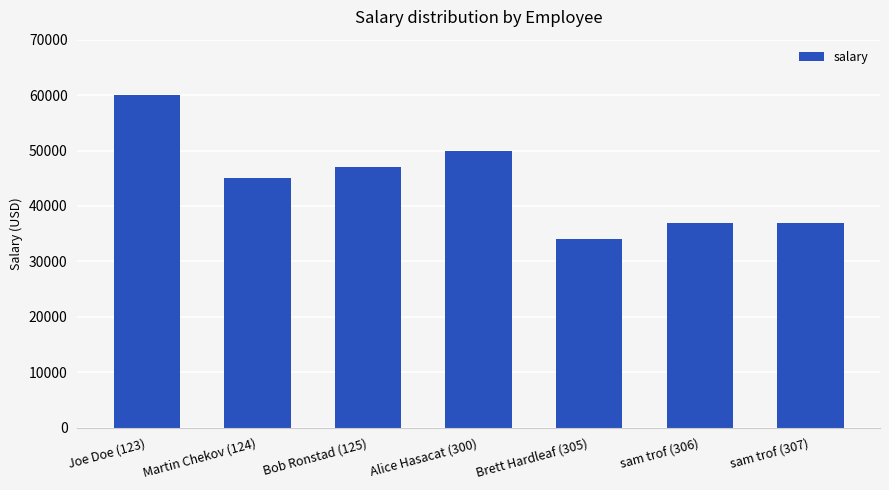

At which category does the chart reach its minimum across all series?

Brett Hardleaf (305)